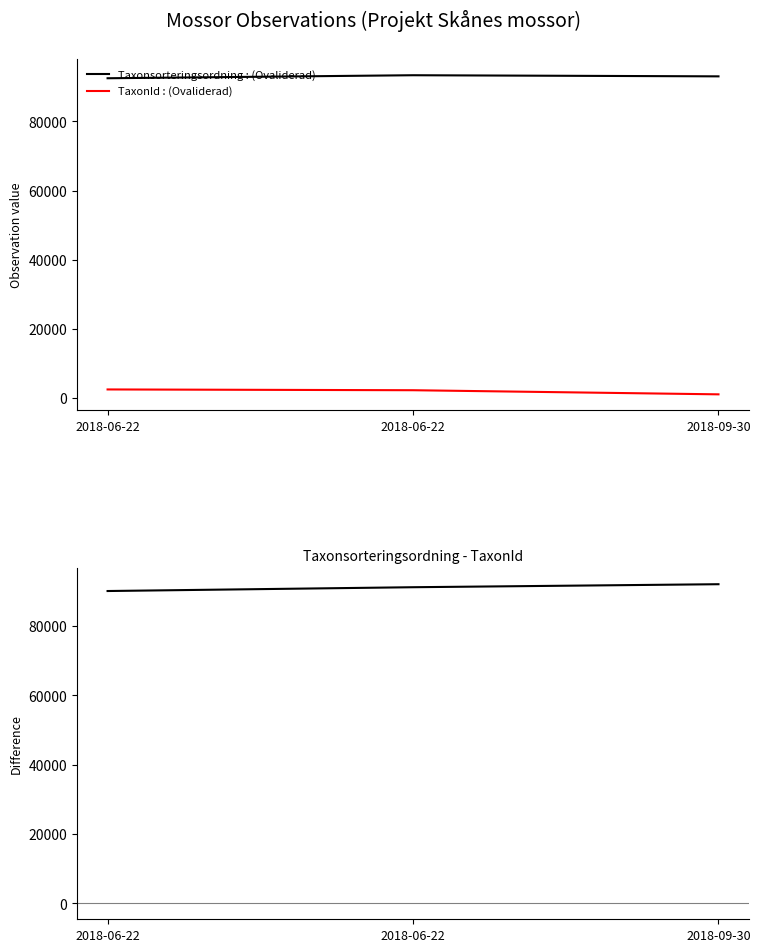

Does the chart have visible grid lines?

No